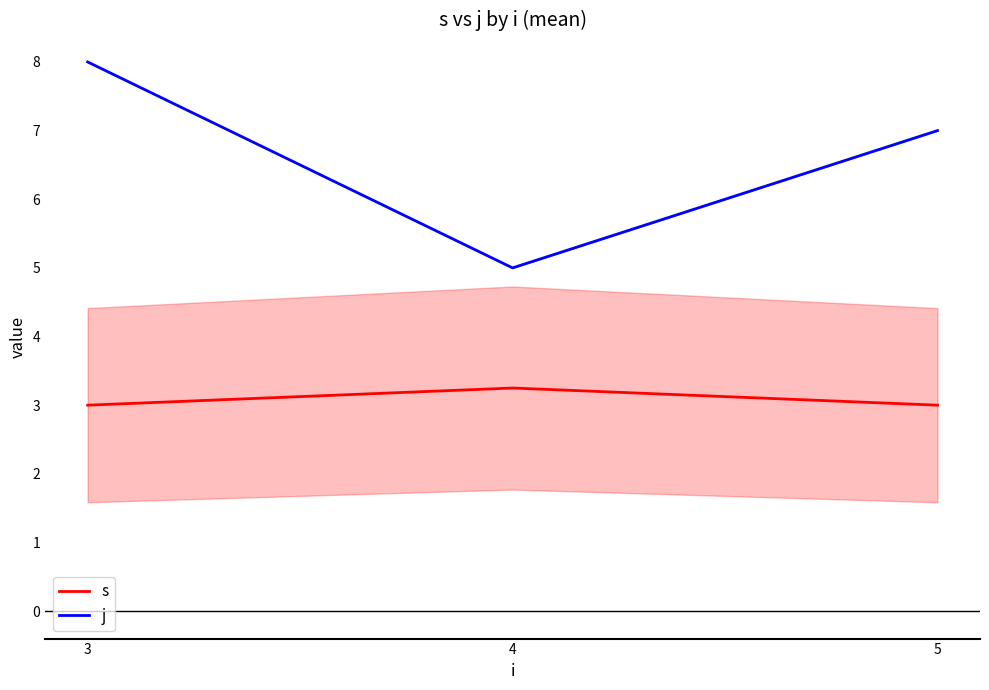

Reading left to right, list all the values displayed in this chart.

s: 3=3.0	4=3.2	5=3.0
j: 3=8.0	4=5.0	5=7.0